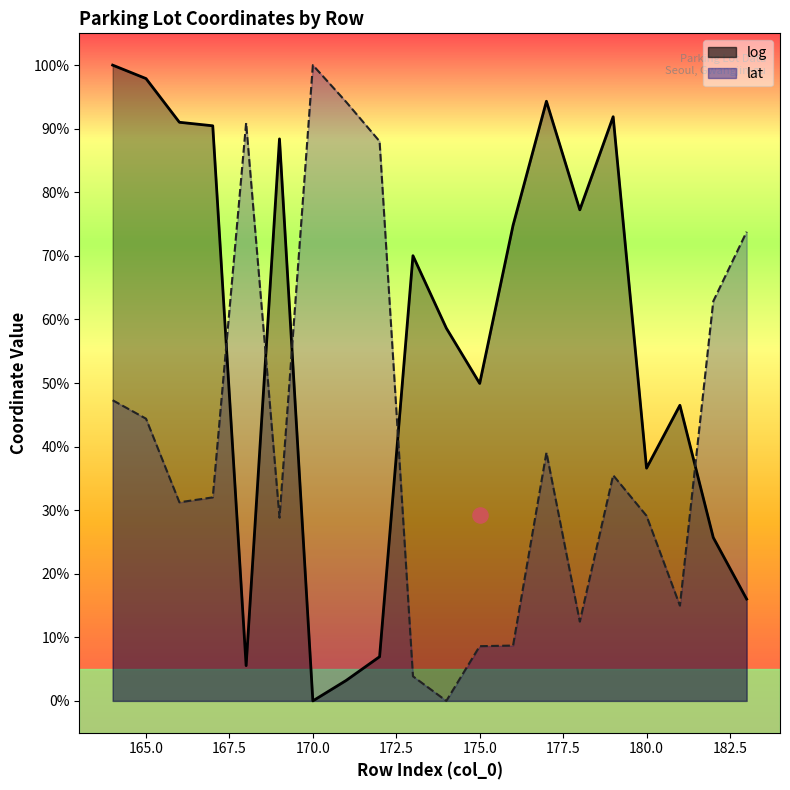

Which series has the largest total across all categories?

log